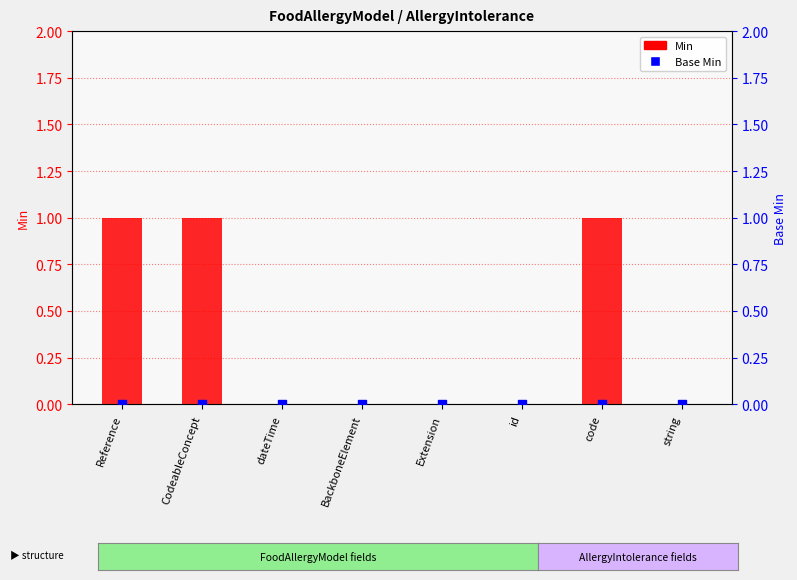

At which category is the sum across all series the highest?

Reference